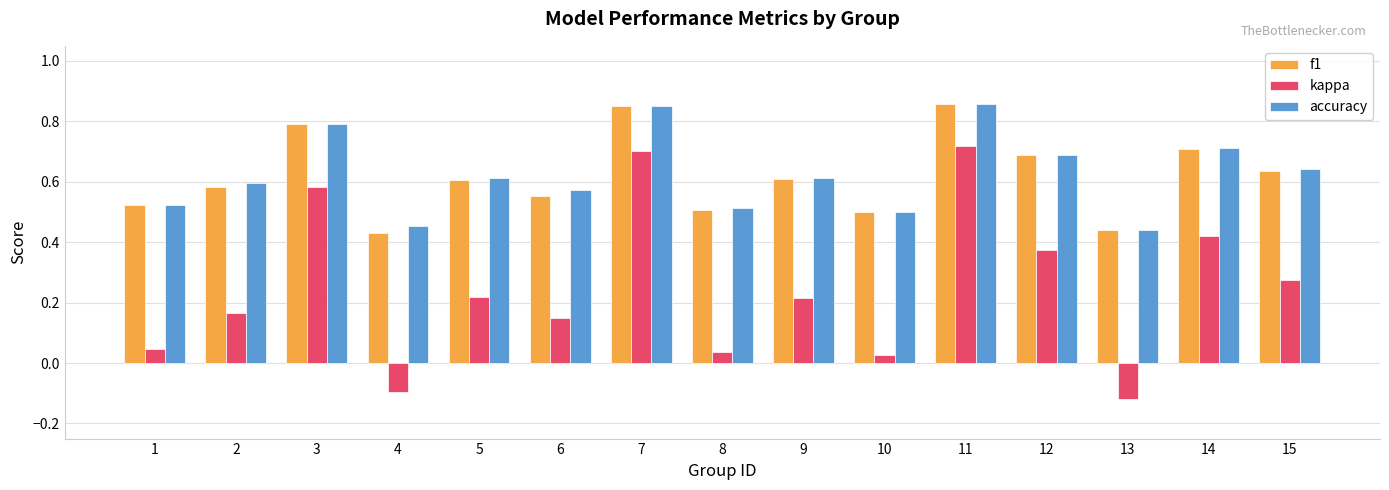

Is it true that kappa equals 0.7 at 12?

False